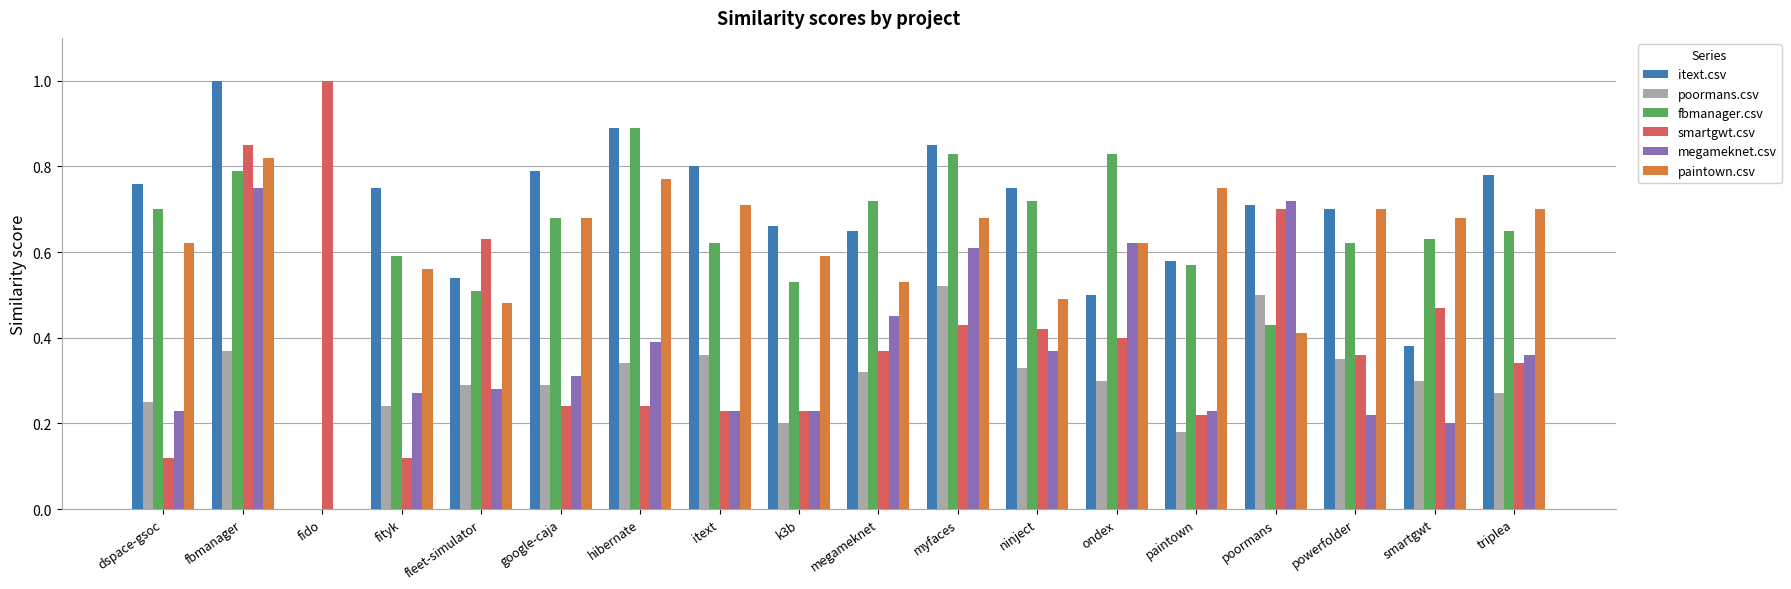

What is the sum of the smartgwt.csv values at itext and fbmanager?

1.1